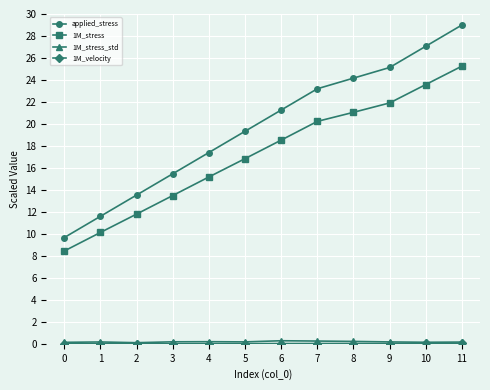

True or false: 1M_stress has more than 2 points higher than both neighbors.

False